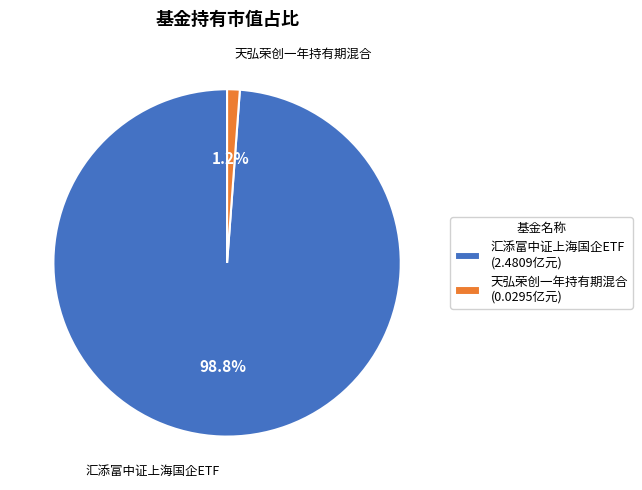

What is the majority slice?

汇添富中证上海国企ETF